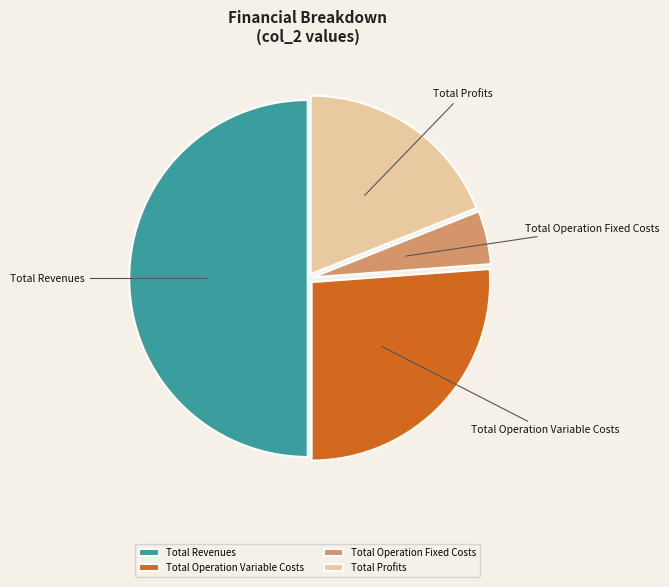

True or false: Total Profits accounts for 19% of the total.

True